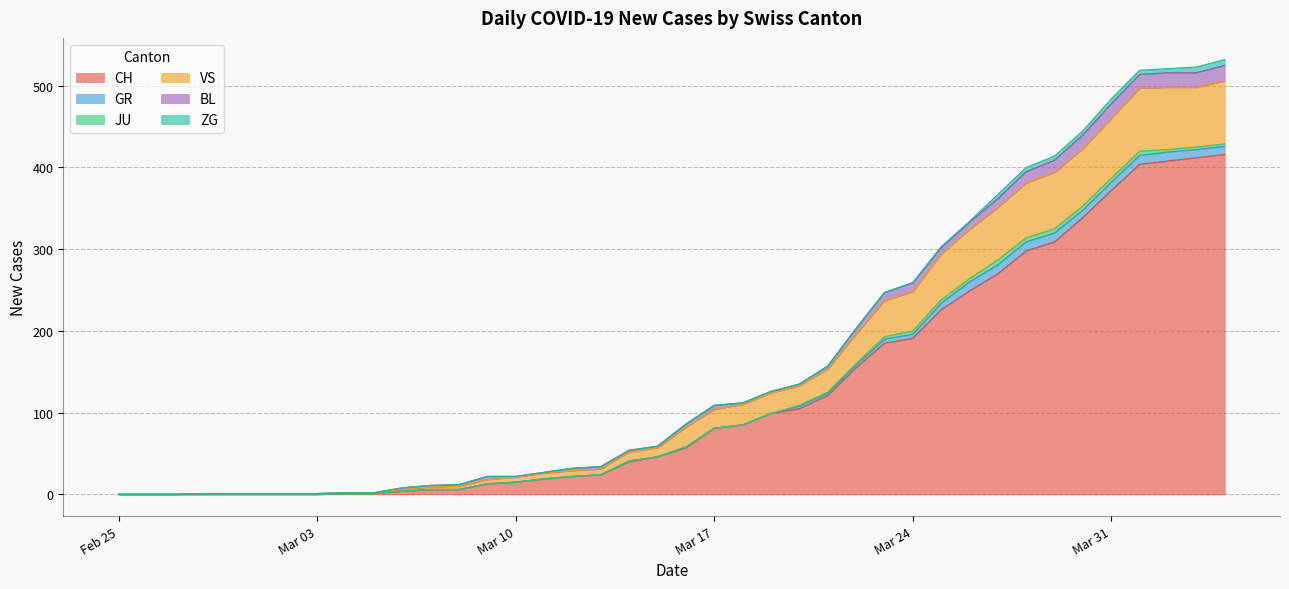

The GR series shows 11 at 2020-03-27. True or false?

True